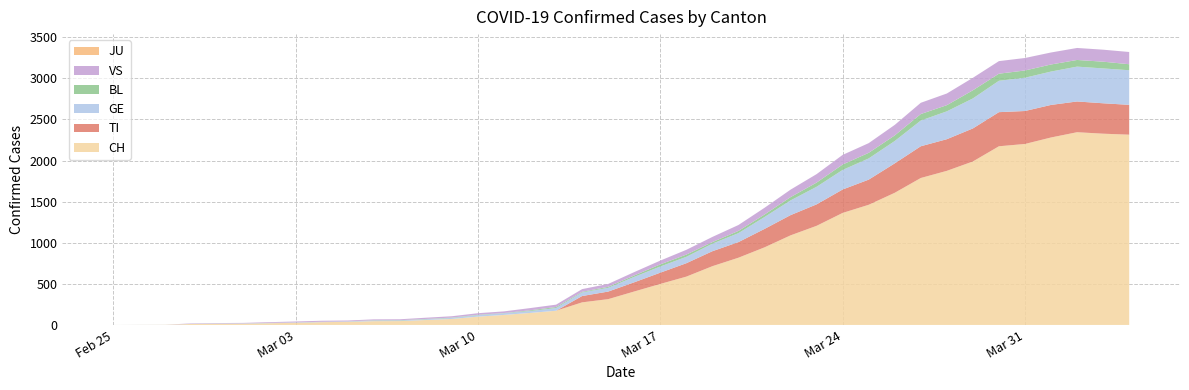

Reading left to right, transcribe all the data shown in this chart.

CH: 0	1	2	12	14	15	21	26	34	38	46	47	60	73	101	122	146	173	275	314	407	499	588	715	818	944	1090	1206	1363	1462	1608	1788	1875	1989	2174	2202	2281	2345	2327	2315
TI: 0	0	0	0	0	0	0	0	0	0	0	0	0	0	0	0	0	0	77	92	112	137	163	182	190	224	246	261	285	306	358	386	385	402	415	401	396	374	370	363
GE: 0	1	1	2	3	3	3	4	4	5	7	7	9	13	18	20	23	33	43	46	66	75	78	92	109	145	179	214	238	258	272	313	339	365	382	405	406	424	424	421
JU: 0	0	0	0	0	0	0	0	0	0	0	0	0	0	0	0	0	0	0	0	0	0	0	0	0	0	0	0	0	0	0	0	0	0	0	0	0	0	0	0
VS: 0	0	0	5	5	6	9	11	12	10	11	11	15	16	19	20	27	29	33	35	41	46	58	63	72	82	91	103	117	118	128	137	142	152	153	152	146	146	146	149
BL: 0	0	0	0	1	1	1	1	1	1	4	4	4	4	5	3	9	12	8	12	17	26	27	19	27	30	40	51	66	68	68	79	75	99	86	88	86	81	82	73